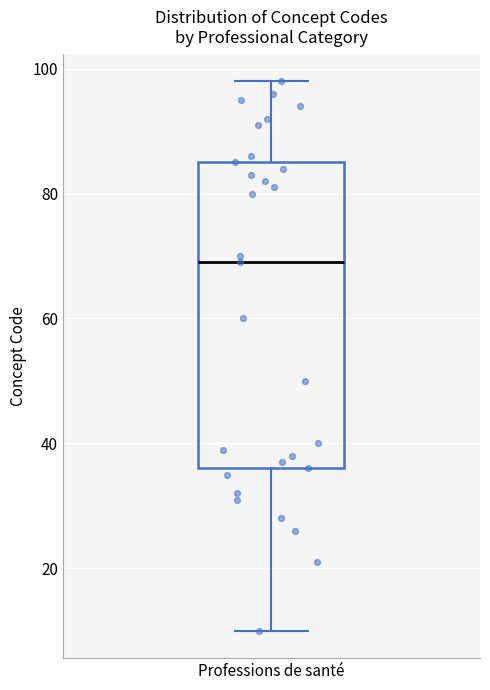

Read this box plot against the y-axis: the position of the median line, the range covered by the box, and the ends of both whiskers. The values are not printed on the chart, so give them approximately, as read against the axis.

median 70, box 36 to 86, whiskers 10 to 98